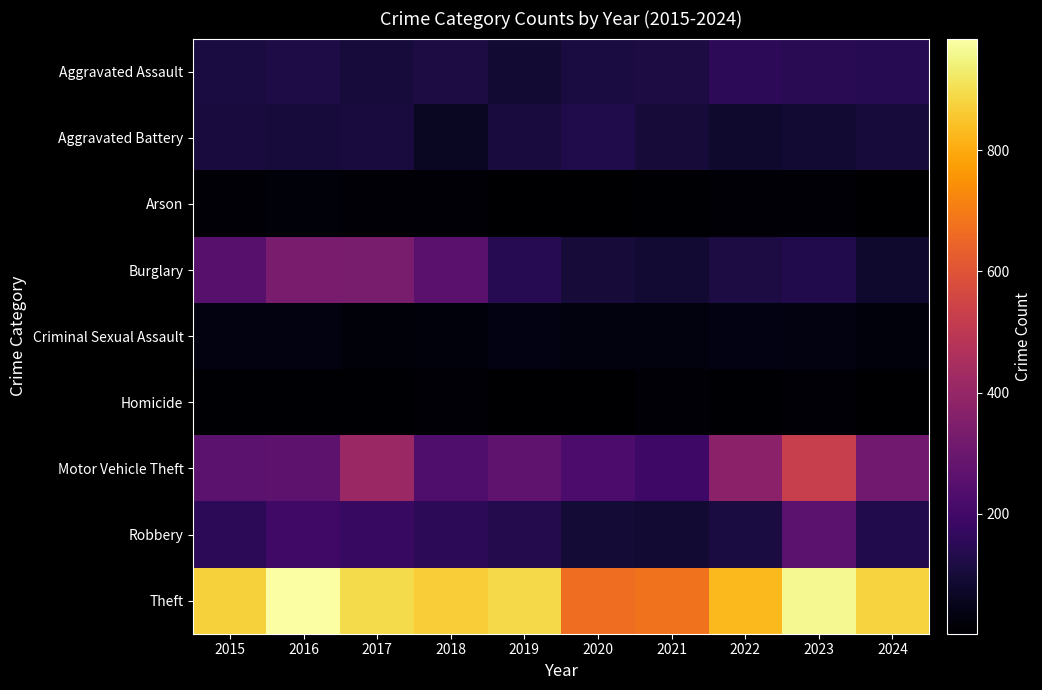

Reading right to left, extract all data points from this chart.

Aggravated Assault: 2024=141	2023=146	2022=154	2021=115	2020=113	2019=92	2018=115	2017=105	2016=118	2015=110
Aggravated Battery: 2024=102	2023=92	2022=81	2021=100	2020=125	2019=108	2018=67	2017=108	2016=102	2015=108
Arson: 2024=3	2023=15	2022=11	2021=6	2020=4	2019=5	2018=12	2017=14	2016=20	2015=13
Burglary: 2024=81	2023=130	2022=116	2021=90	2020=100	2019=143	2018=257	2017=329	2016=333	2015=254
Criminal Sexual Assault: 2024=24	2023=32	2022=35	2021=27	2020=28	2019=35	2018=22	2017=21	2016=30	2015=29
Homicide: 2024=4	2023=10	2022=9	2021=13	2020=2	2019=5	2018=10	2017=8	2016=7	2015=9
Motor Vehicle Theft: 2024=311	2023=524	2022=376	2021=193	2020=221	2019=273	2018=231	2017=411	2016=265	2015=261
Robbery: 2024=130	2023=260	2022=111	2021=91	2020=97	2019=135	2018=155	2017=178	2016=194	2015=154
Theft: 2024=877	2023=964	2022=827	2021=678	2020=666	2019=891	2018=868	2017=892	2016=984	2015=874